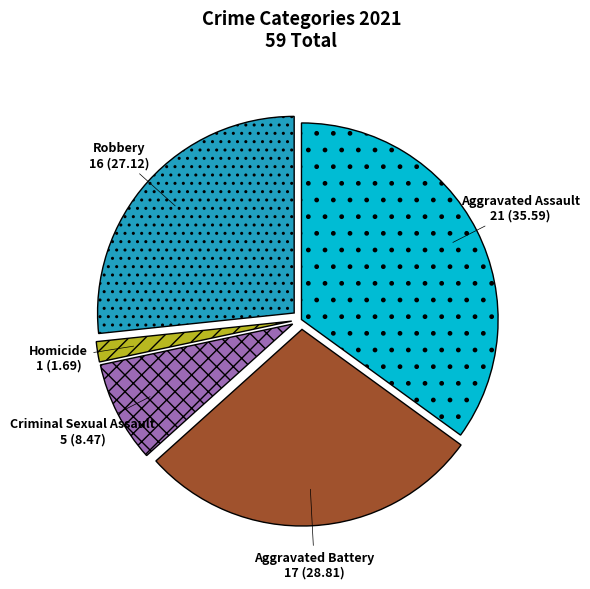

Which category has the smallest portion of the pie?

Homicide